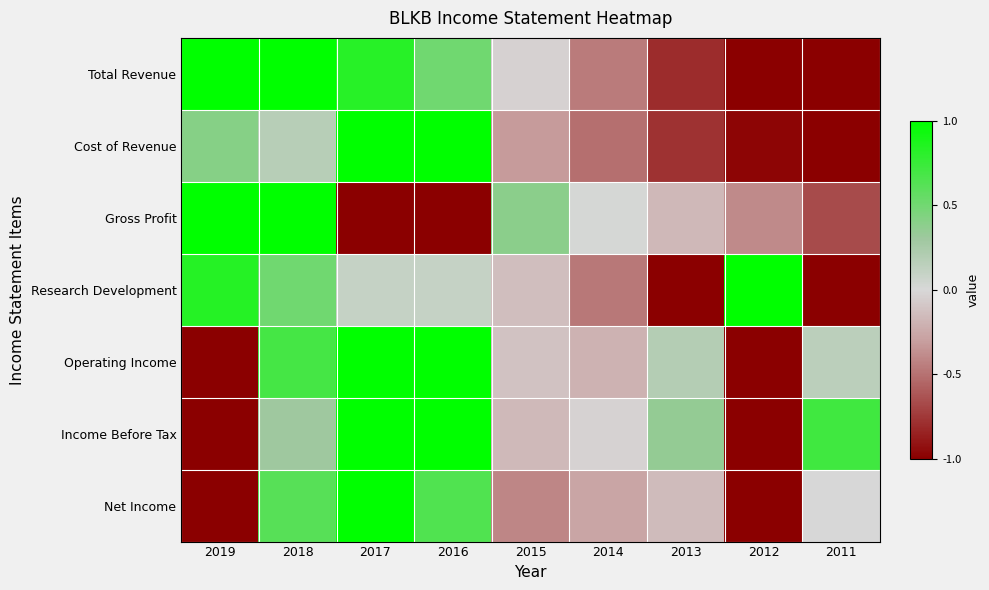

Which series has the largest total across all categories?

Income Before Tax